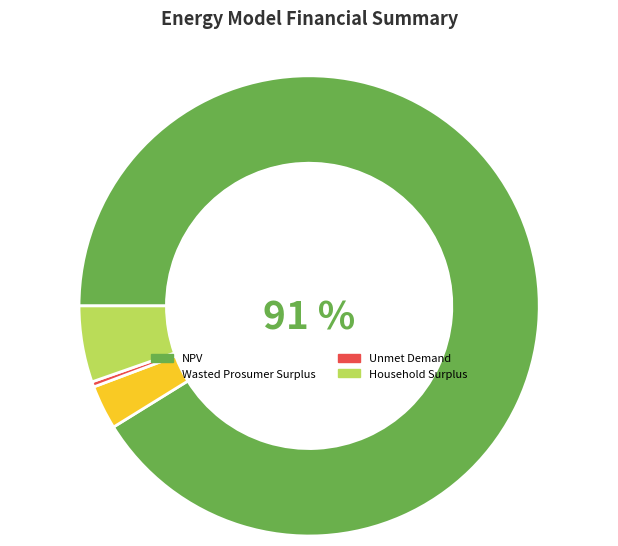

Rank the categories by value from highest to lowest.

NPV, Household Surplus, Wasted Prosumer Surplus, Unmet Demand